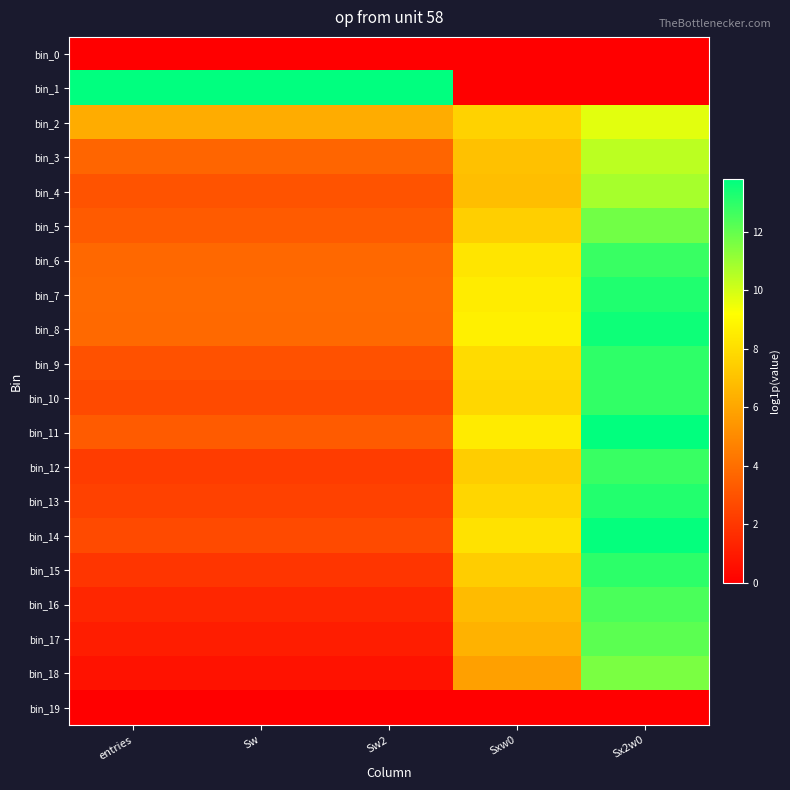

Reading left to right, extract all data points from this chart.

bin_0: entries=0.0	Sw=0.0	Sw2=0.0	Sxw0=0.0	Sx2w0=0.0
bin_1: entries=13.8	Sw=13.8	Sw2=13.8	Sxw0=0.0	Sx2w0=0.0
bin_2: entries=6.2	Sw=6.2	Sw2=6.2	Sxw0=7.6	Sx2w0=9.7
bin_3: entries=3.7	Sw=3.7	Sw2=3.7	Sxw0=7.0	Sx2w0=10.4
bin_4: entries=3.0	Sw=3.0	Sw2=3.0	Sxw0=6.9	Sx2w0=10.8
bin_5: entries=3.3	Sw=3.3	Sw2=3.3	Sxw0=7.5	Sx2w0=11.7
bin_6: entries=3.8	Sw=3.8	Sw2=3.8	Sxw0=8.3	Sx2w0=12.8
bin_7: entries=3.9	Sw=3.9	Sw2=3.9	Sxw0=8.5	Sx2w0=13.2
bin_8: entries=3.8	Sw=3.8	Sw2=3.8	Sxw0=8.7	Sx2w0=13.6
bin_9: entries=2.9	Sw=2.9	Sw2=2.9	Sxw0=7.9	Sx2w0=13.0
bin_10: entries=2.7	Sw=2.7	Sw2=2.7	Sxw0=7.8	Sx2w0=12.9
bin_11: entries=3.3	Sw=3.3	Sw2=3.3	Sxw0=8.5	Sx2w0=13.8
bin_12: entries=2.2	Sw=2.2	Sw2=2.2	Sxw0=7.4	Sx2w0=12.8
bin_13: entries=2.4	Sw=2.4	Sw2=2.4	Sxw0=7.7	Sx2w0=13.2
bin_14: entries=2.7	Sw=2.7	Sw2=2.7	Sxw0=8.2	Sx2w0=13.7
bin_15: entries=1.9	Sw=1.9	Sw2=1.9	Sxw0=7.4	Sx2w0=13.0
bin_16: entries=1.4	Sw=1.4	Sw2=1.4	Sxw0=6.8	Sx2w0=12.4
bin_17: entries=1.1	Sw=1.1	Sw2=1.1	Sxw0=6.4	Sx2w0=12.2
bin_18: entries=0.7	Sw=0.7	Sw2=0.7	Sxw0=5.8	Sx2w0=11.6
bin_19: entries=0.0	Sw=0.0	Sw2=0.0	Sxw0=0.0	Sx2w0=0.0